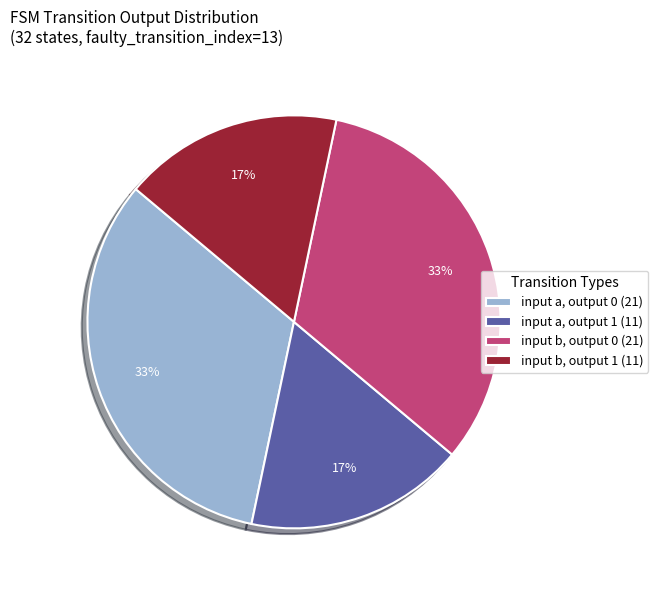

Is the sum of input b, output 1 (11) and input a, output 1 (11) greater than half?

No